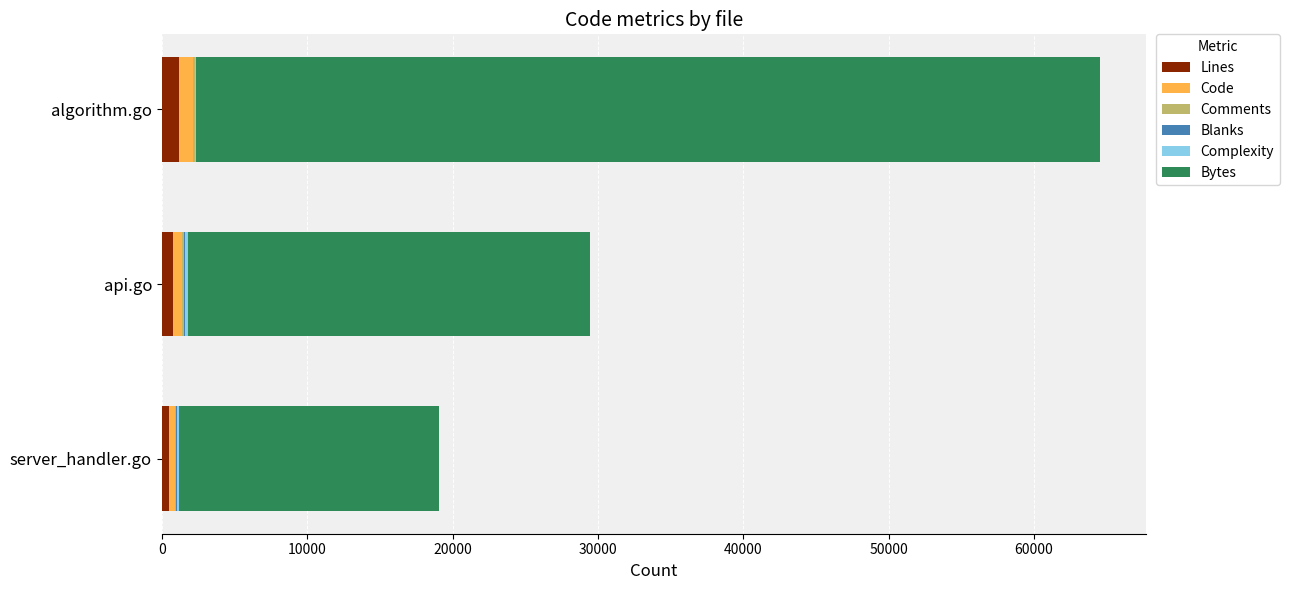

At which category is the sum across all series the highest?

algorithm.go